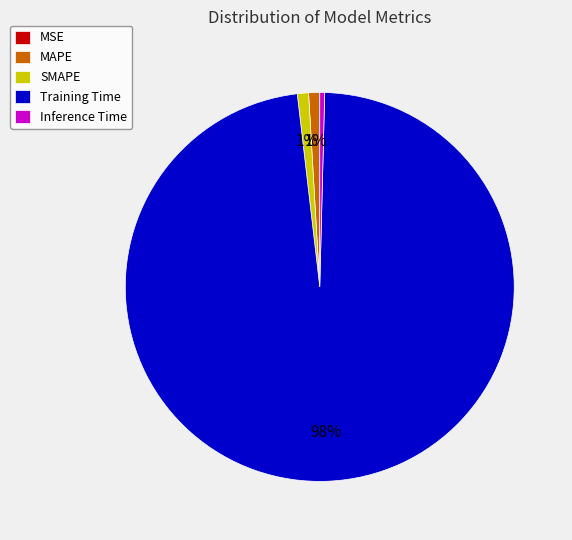

Does Training Time represent more than half of the total?

Yes